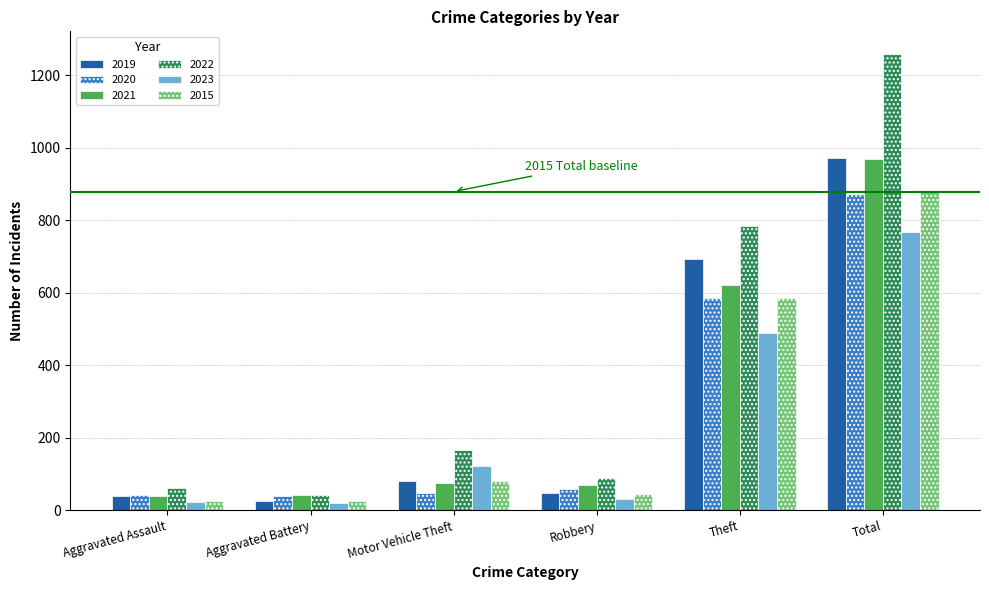

How many bars are there in total?

36